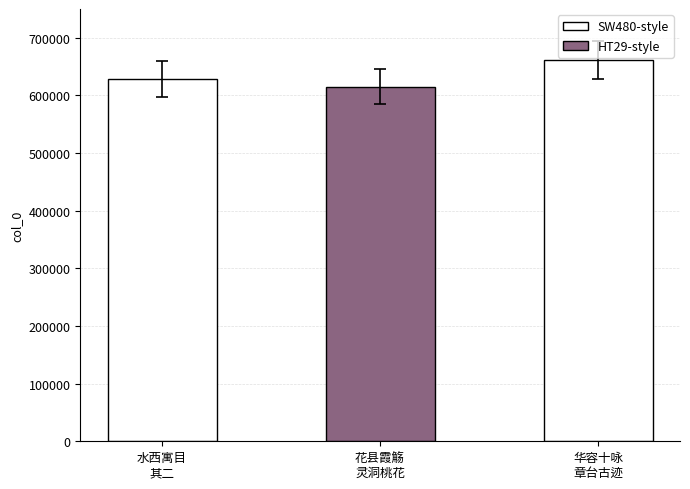

How many bars are there in total?

3